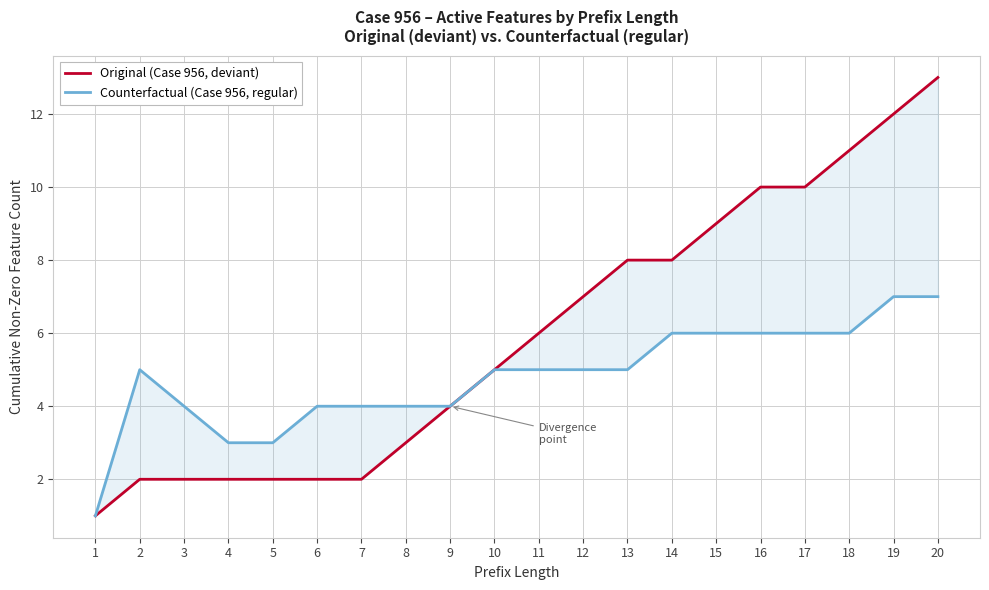

What are all the series names shown in the legend?

Original (Case 956, deviant), Counterfactual (Case 956, regular)